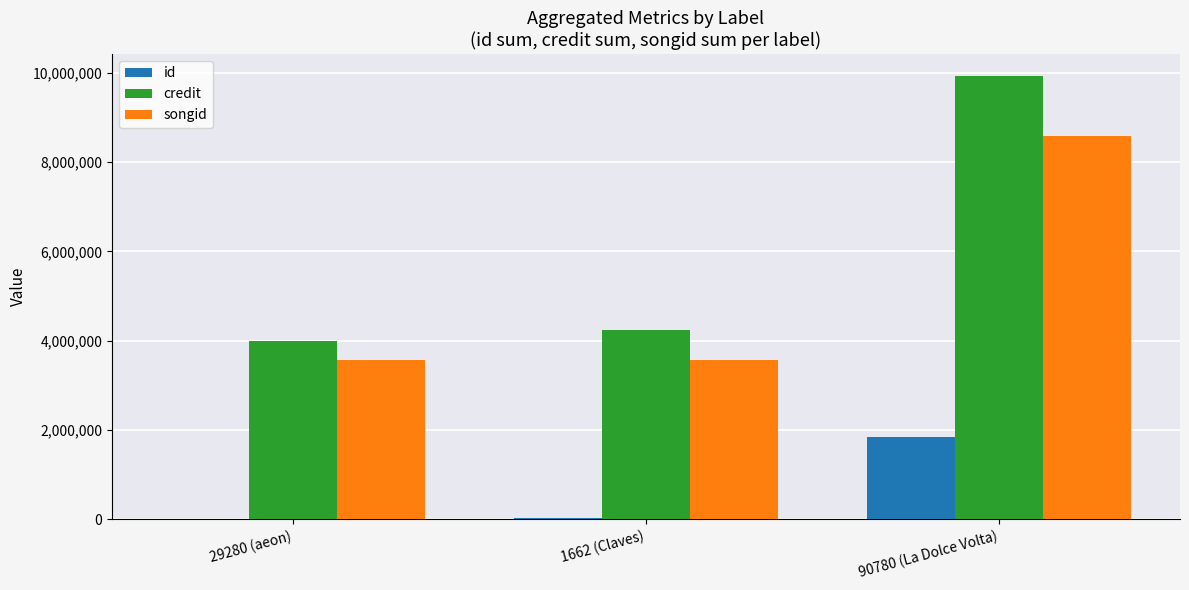

True or false: songid has a value of 2287136 at 29280 (aeon).

False